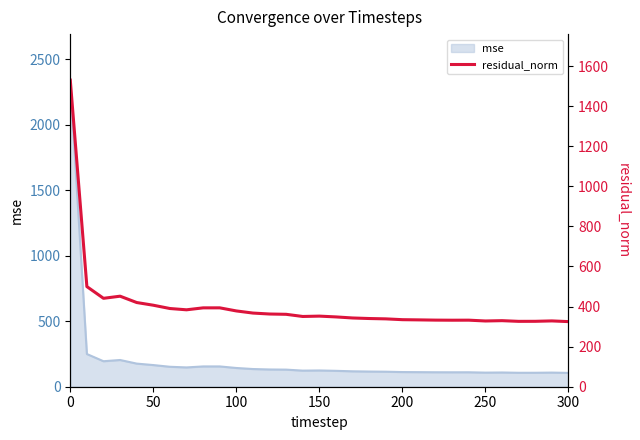

The mse series shows 105.6 at 300. True or false?

True